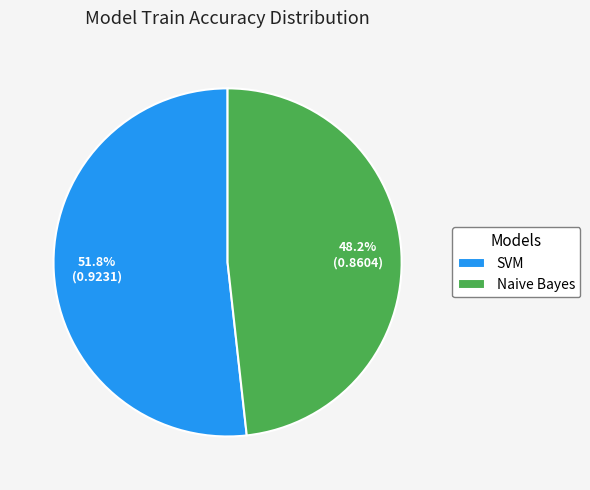

How much of the chart is everything except Naive Bayes?

51.8%